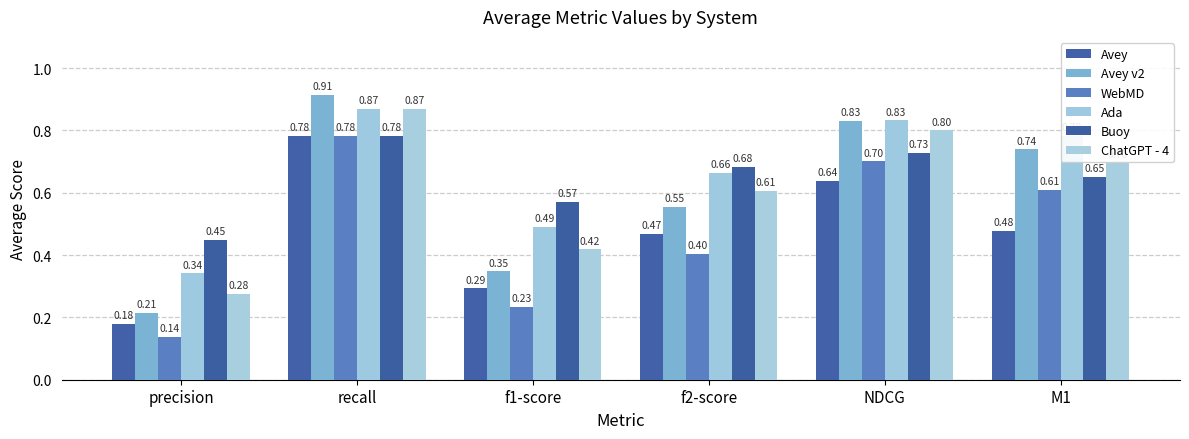

How many categories are shown in the chart?

6